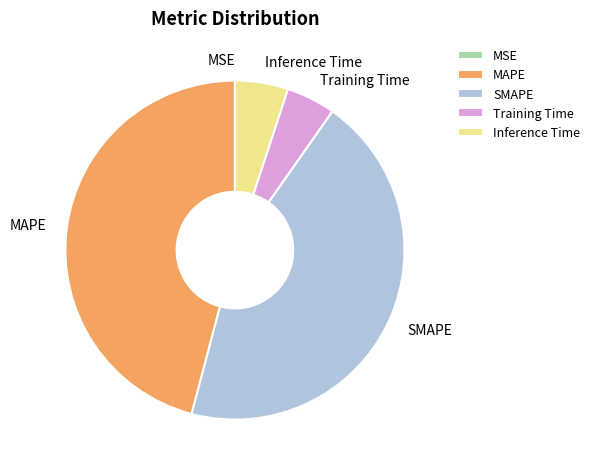

The Training Time slice represents 5% of the pie. True or false?

True